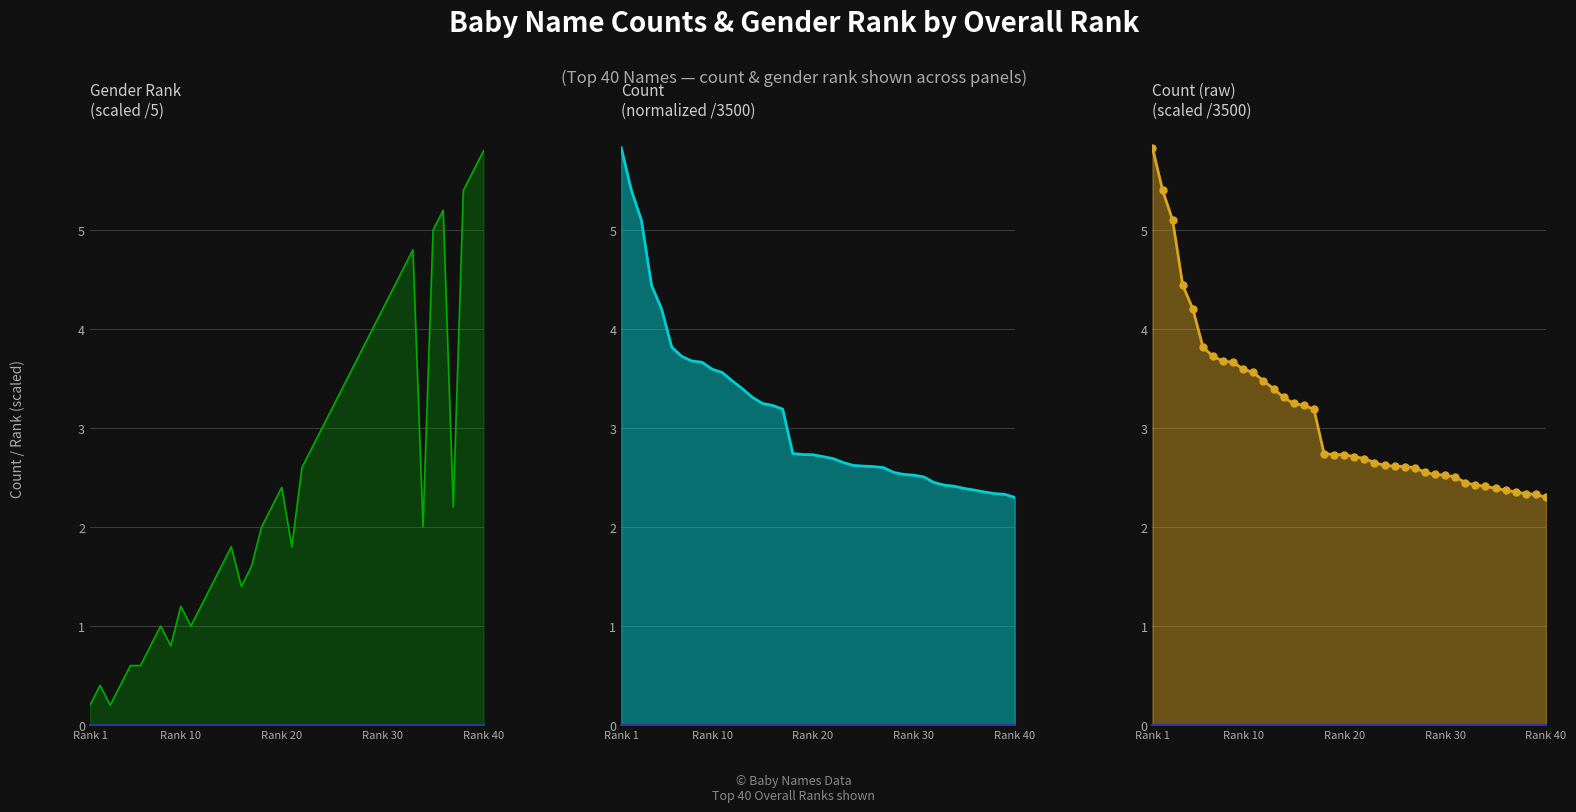

Which series reaches the maximum Y coordinate?

count